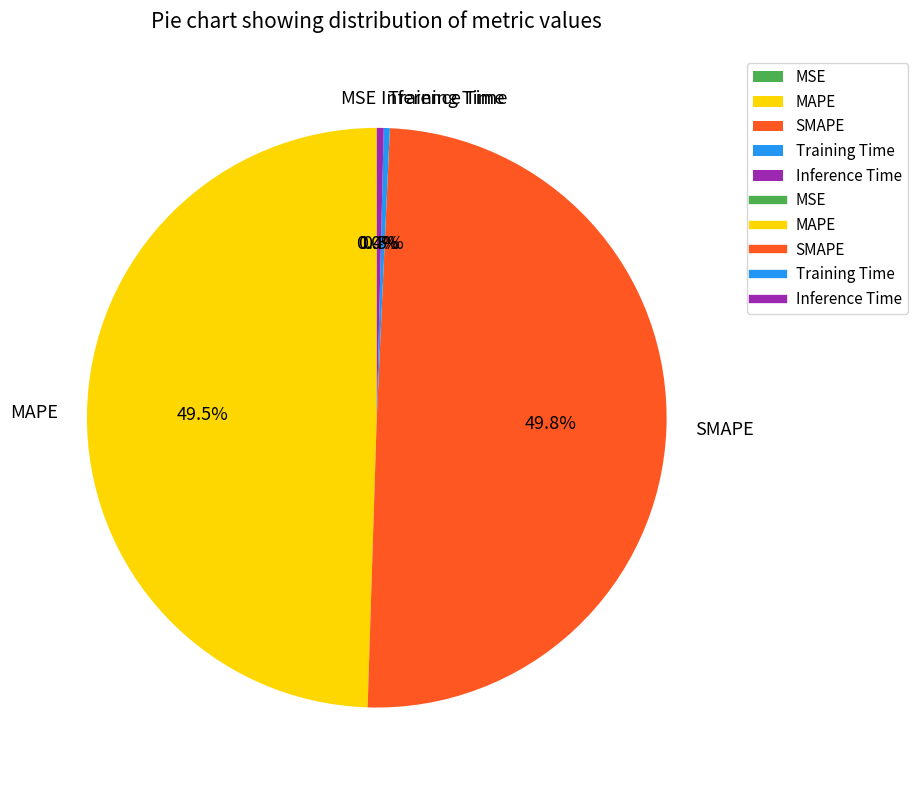

Does Inference Time account for over 50% of the chart?

No